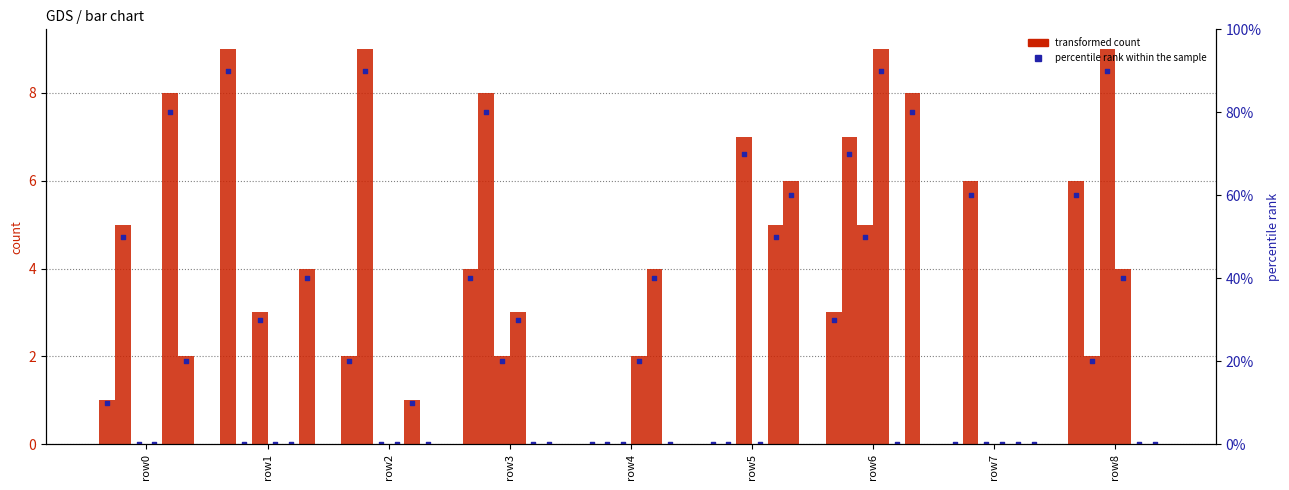

What is the total value across all series at 0?

16